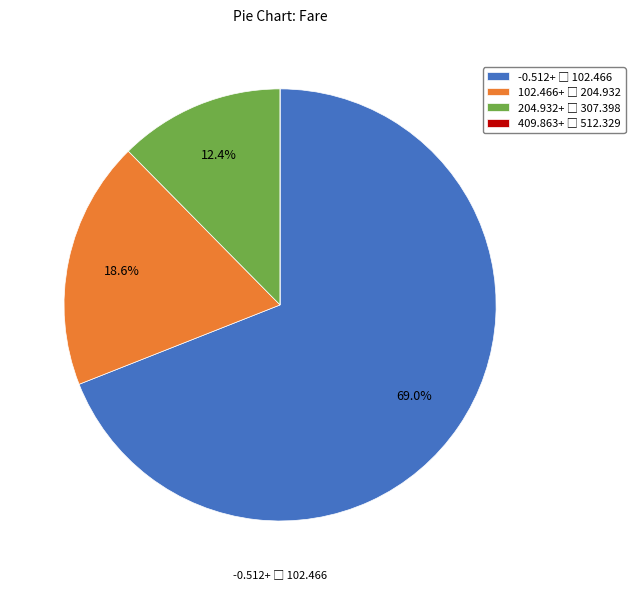

Is there a majority slice in this chart?

Yes